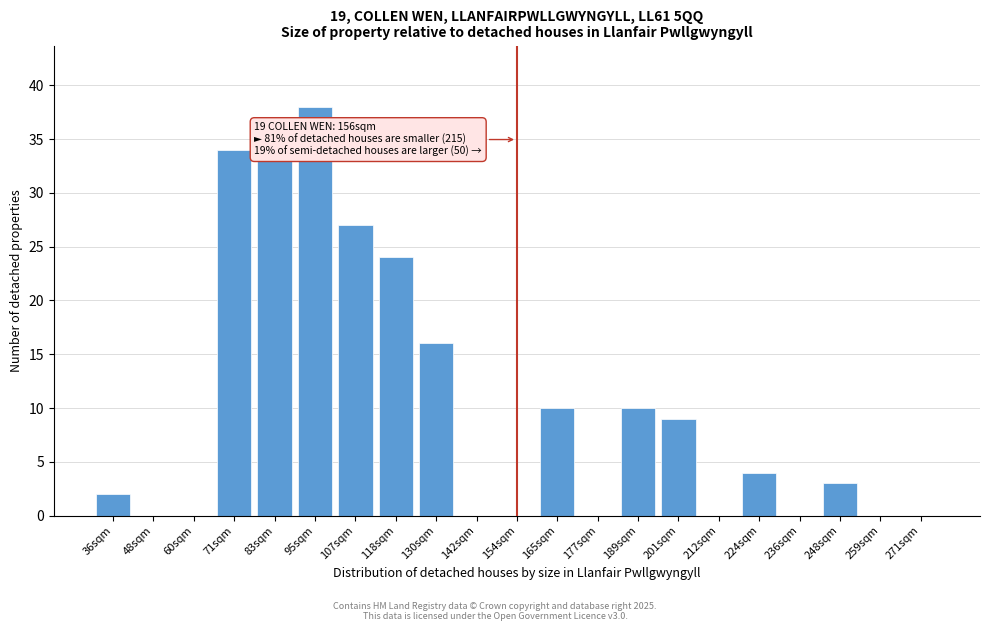

Reading left to right, list all the values displayed in this chart.

36sqm=2	48sqm=0	60sqm=0	71sqm=34	83sqm=33	95sqm=38	107sqm=27	118sqm=24	130sqm=16	142sqm=0	154sqm=0	165sqm=10	177sqm=0	189sqm=10	201sqm=9	212sqm=0	224sqm=4	236sqm=0	248sqm=3	259sqm=0	271sqm=0